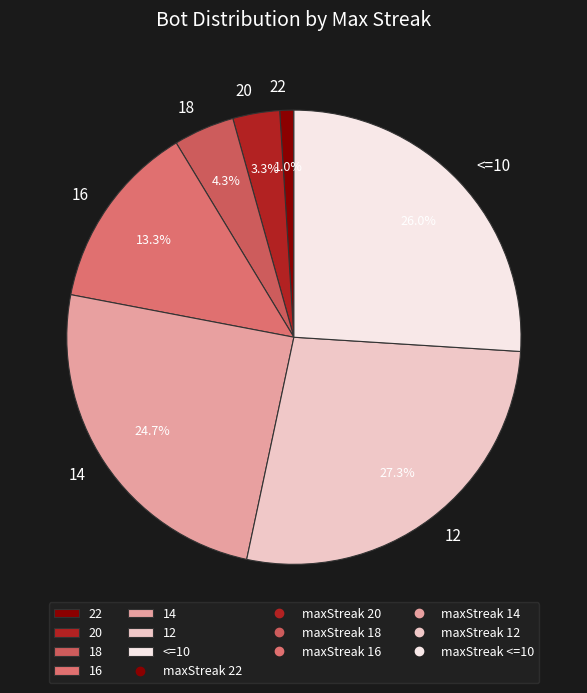

True or false: <=10 accounts for 11% of the total.

False